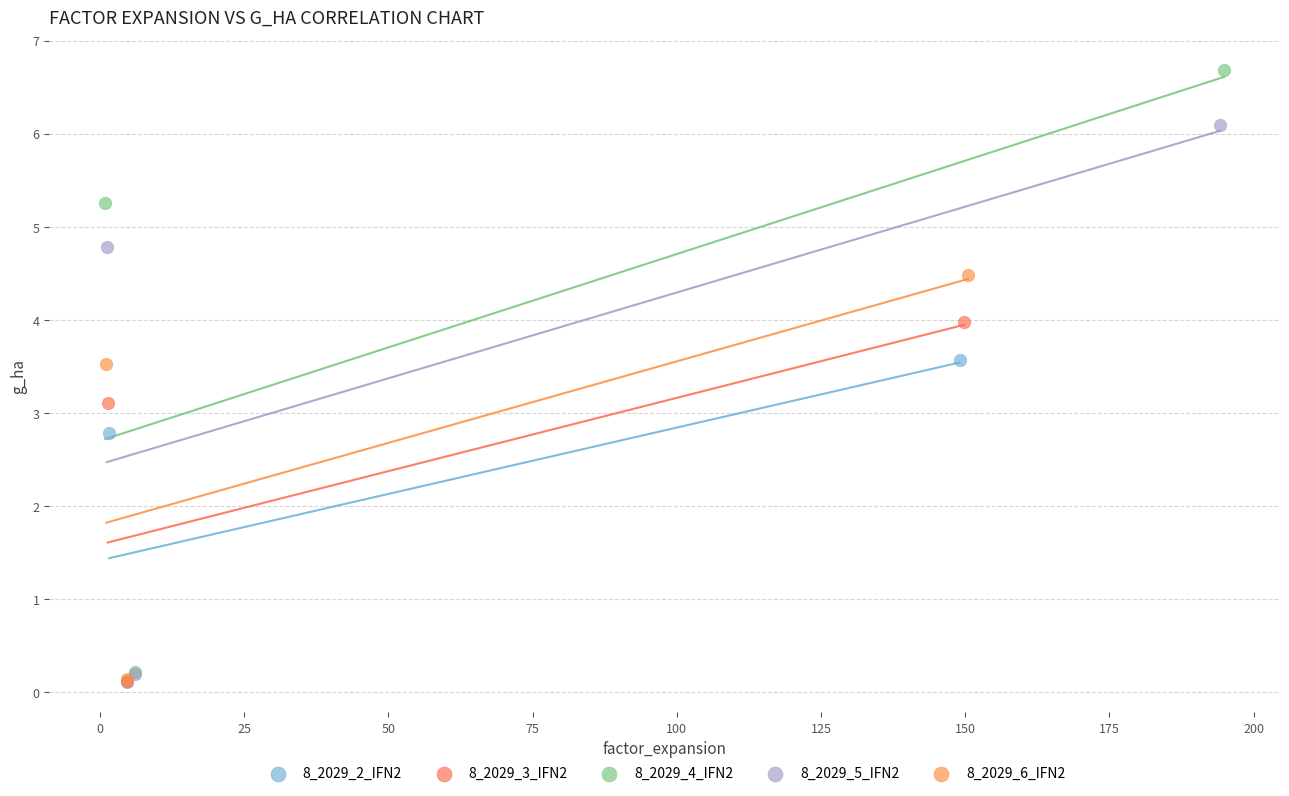

Which series has the largest Y range (max minus min)?

8_2029_4_IFN2